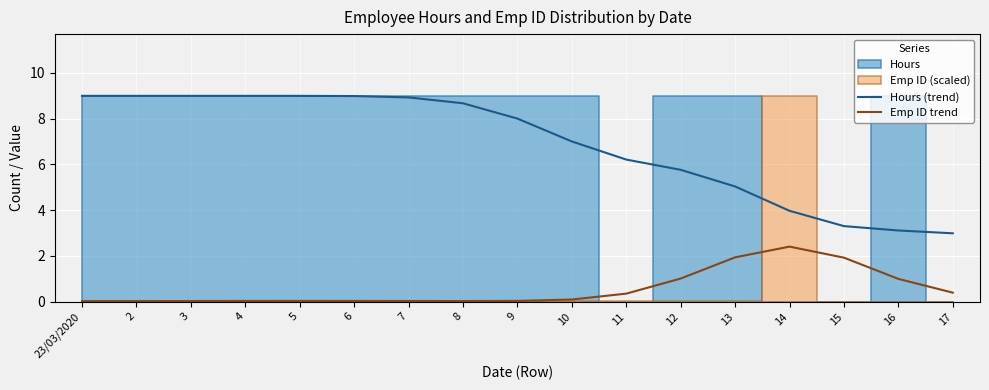

What position from the left is 5?

5